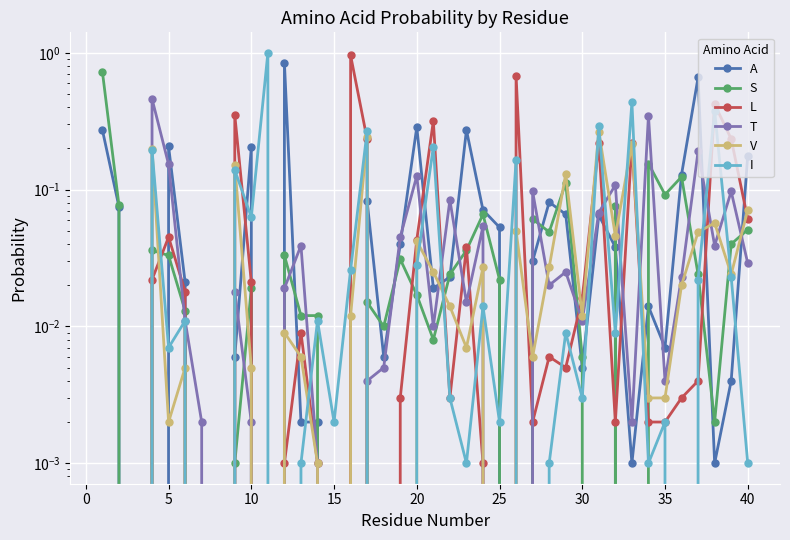

How many intersections are there between T and S?

12